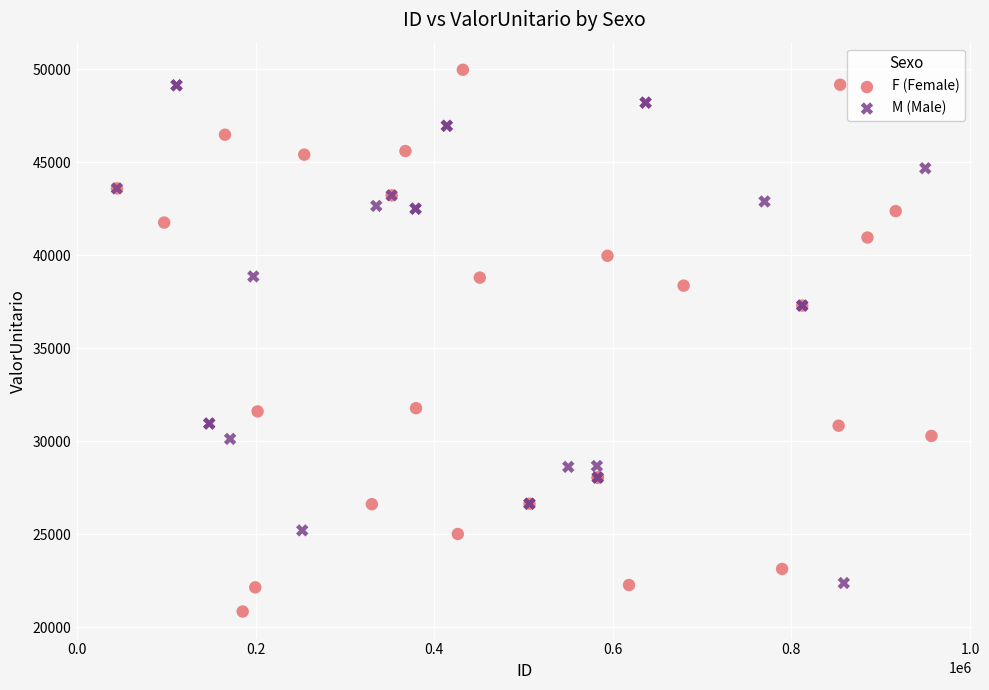

Which series contains the highest Y value?

F (Female)